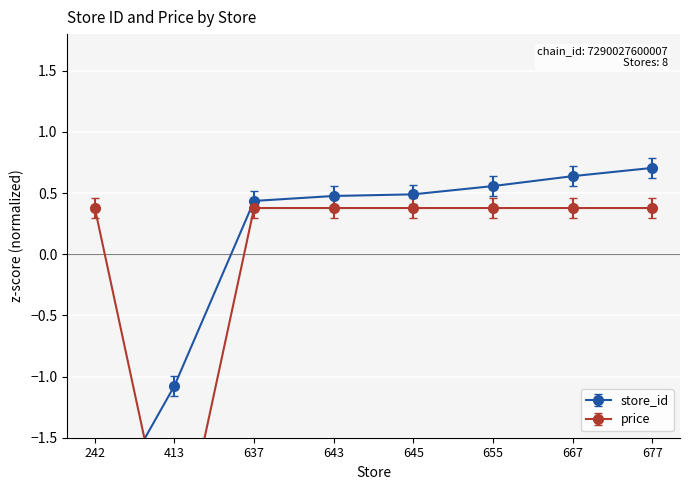

At which label is price closest to -1?

242